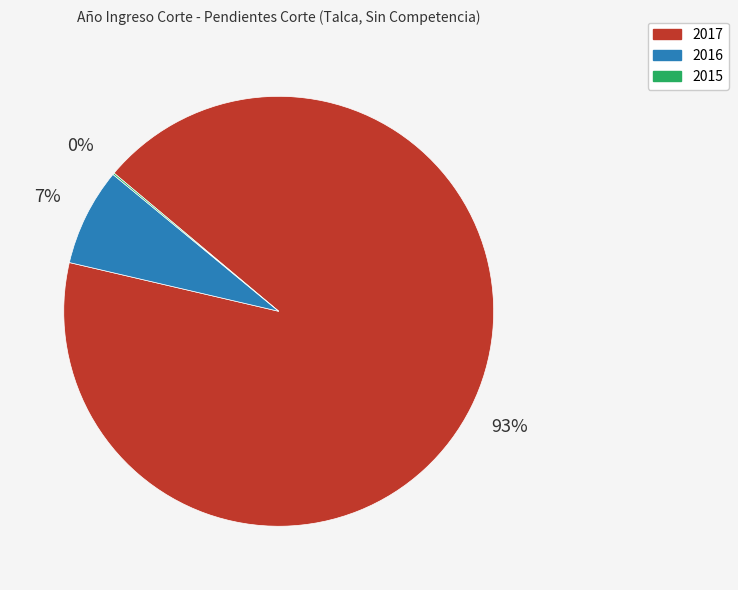

To the nearest percent, what portion does 2017 represent?

93%